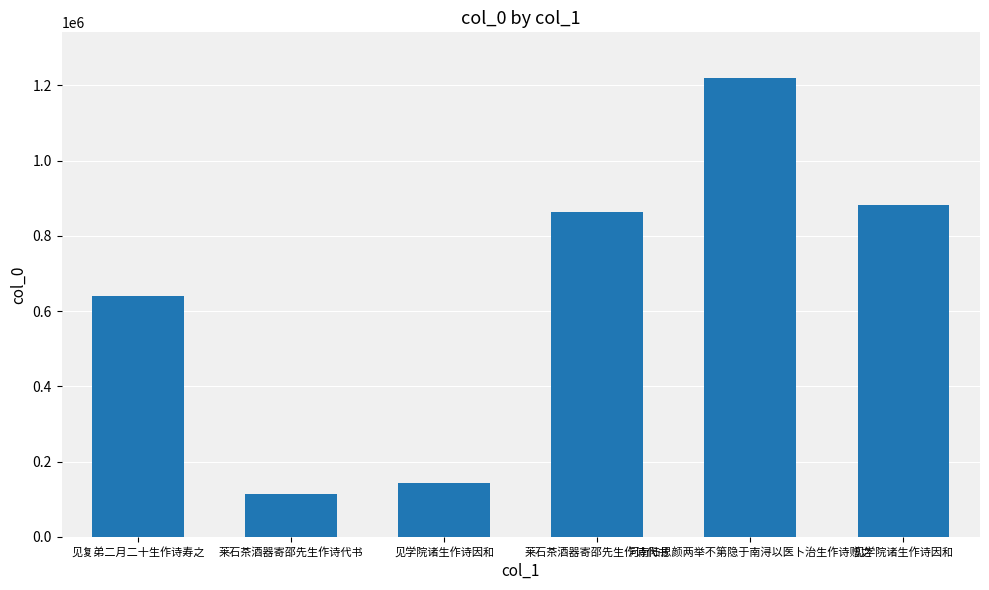

How many distinct data groups are displayed?

1